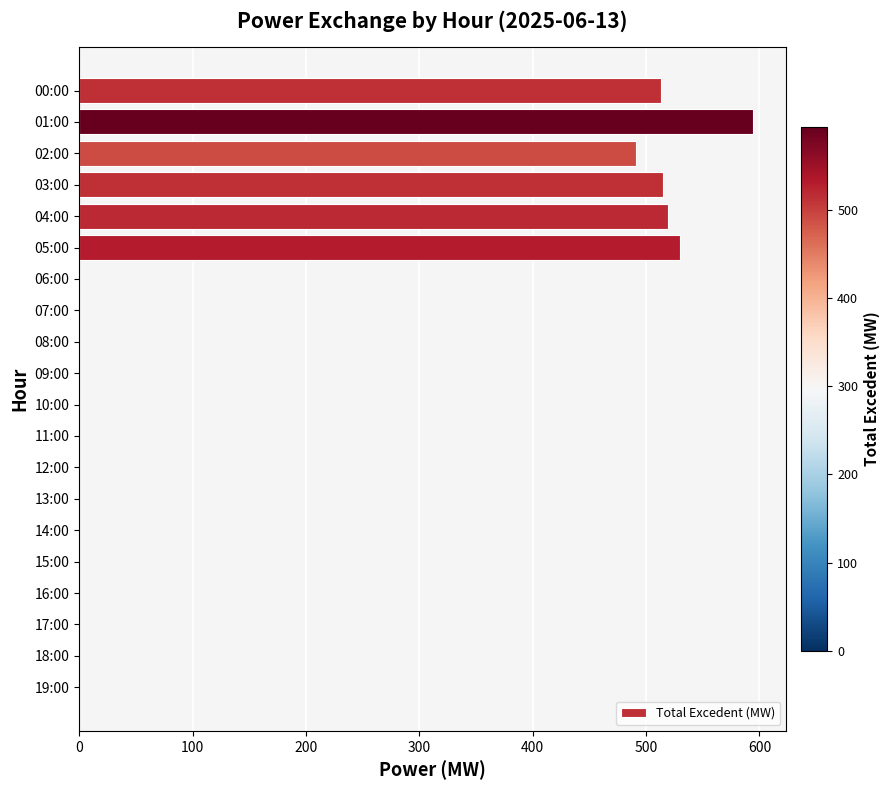

Between 06:00 and 00:00, which is larger?

00:00